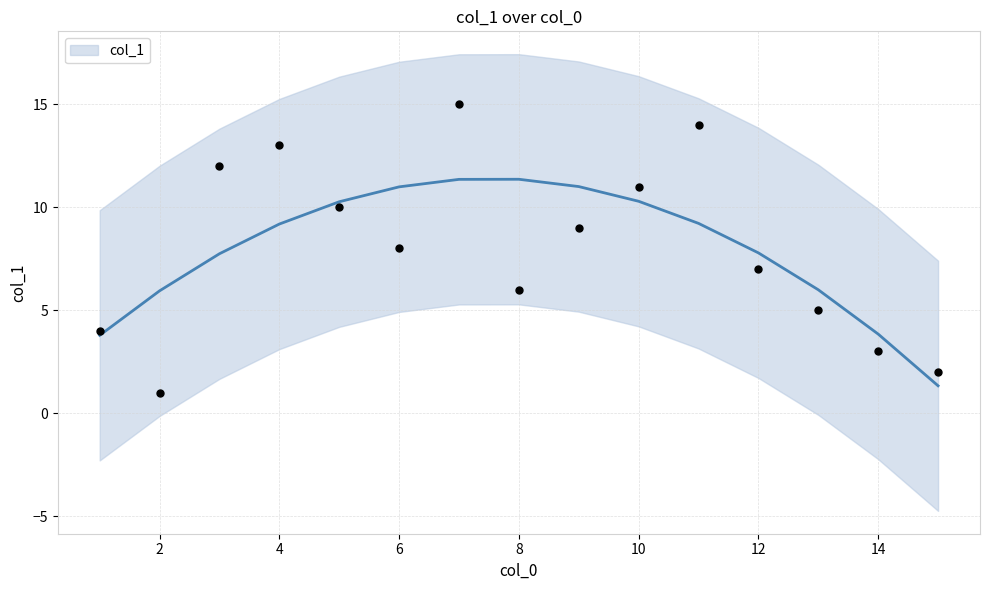

What is the change in value from 8 to 7?

+9